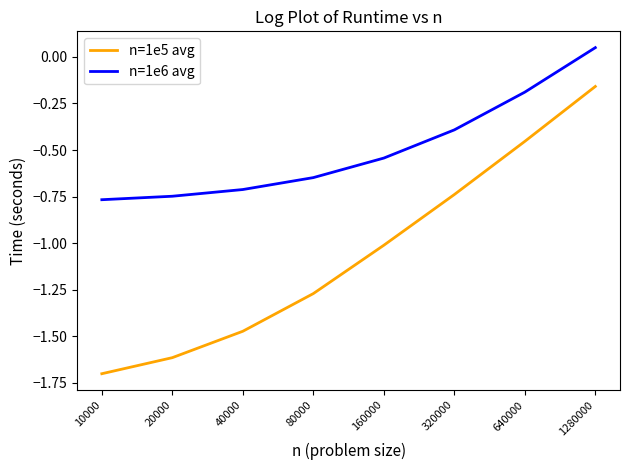

True or false: n=1e6 avg has more than 2 interior local peaks.

False